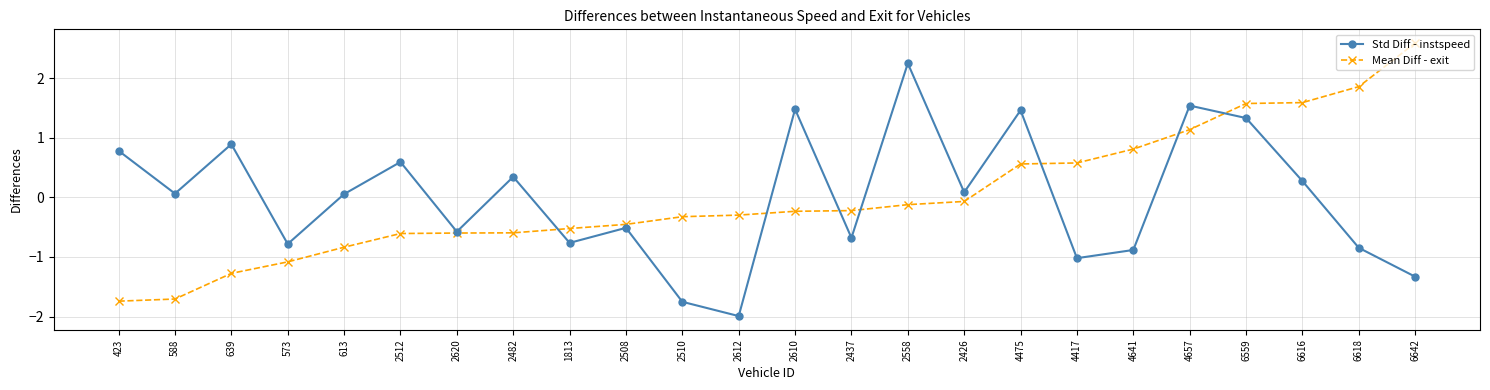

What is the difference between the second highest and second lowest values in the Std Diff - instspeed series?

3.3